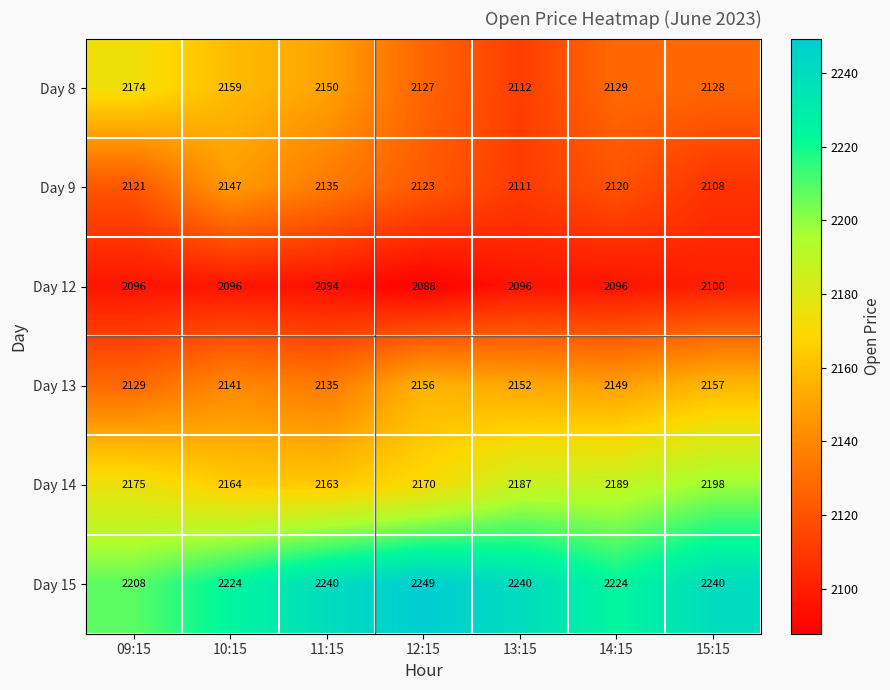

Which series has the largest total across all categories?

Day 15